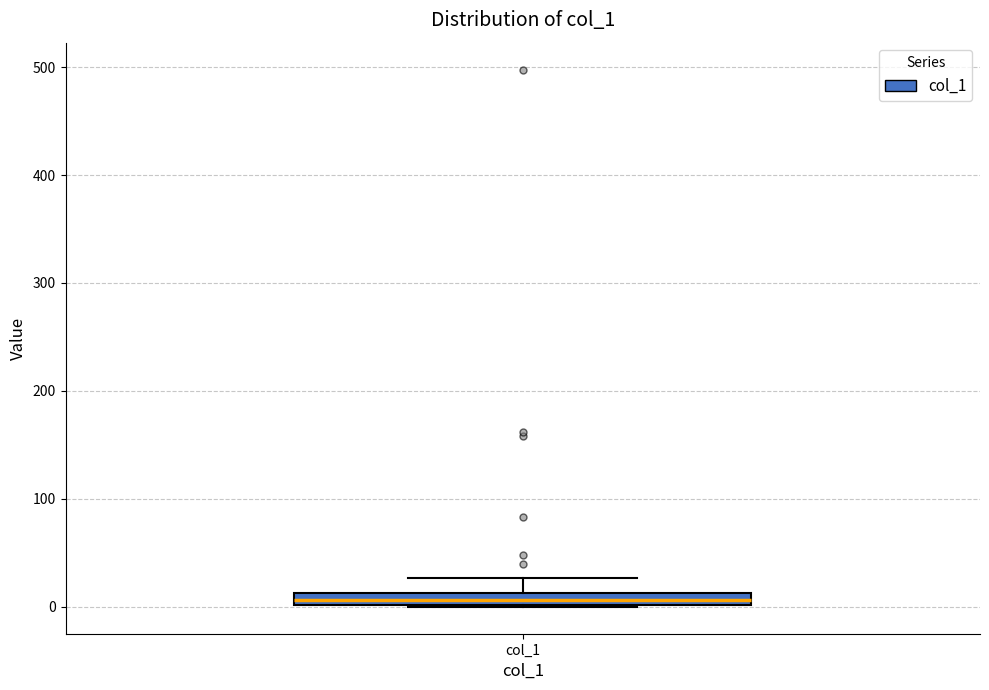

Where does the upper whisker of the box for col_1 end on the y-axis? The values are not printed on the chart, so give them approximately, as read against the axis.

30